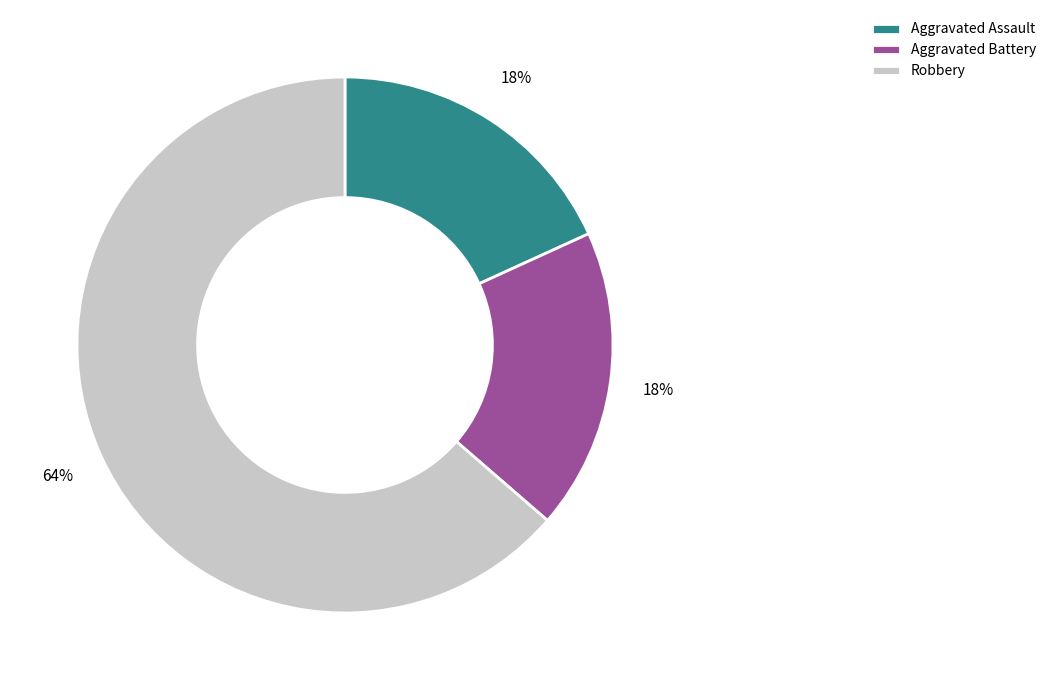

Combined, do Aggravated Battery and Aggravated Assault account for over 50%?

No